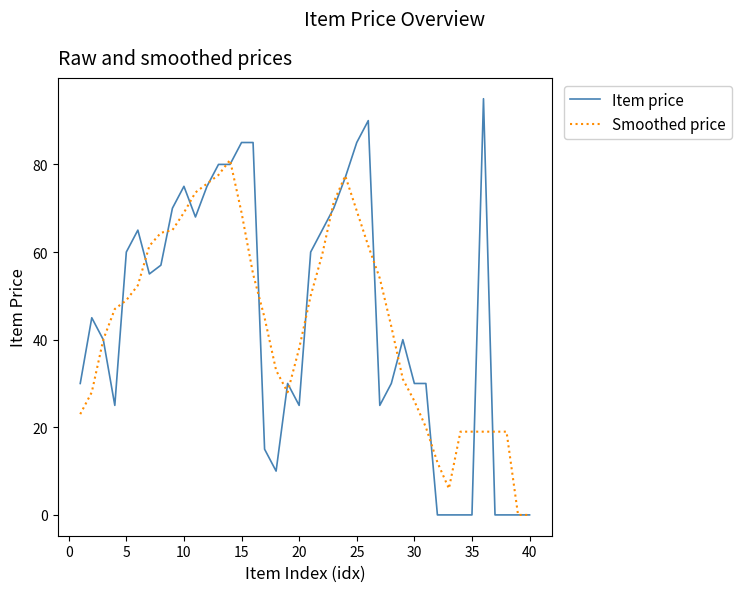

What is the sum of all Smoothed price values?

1751.0